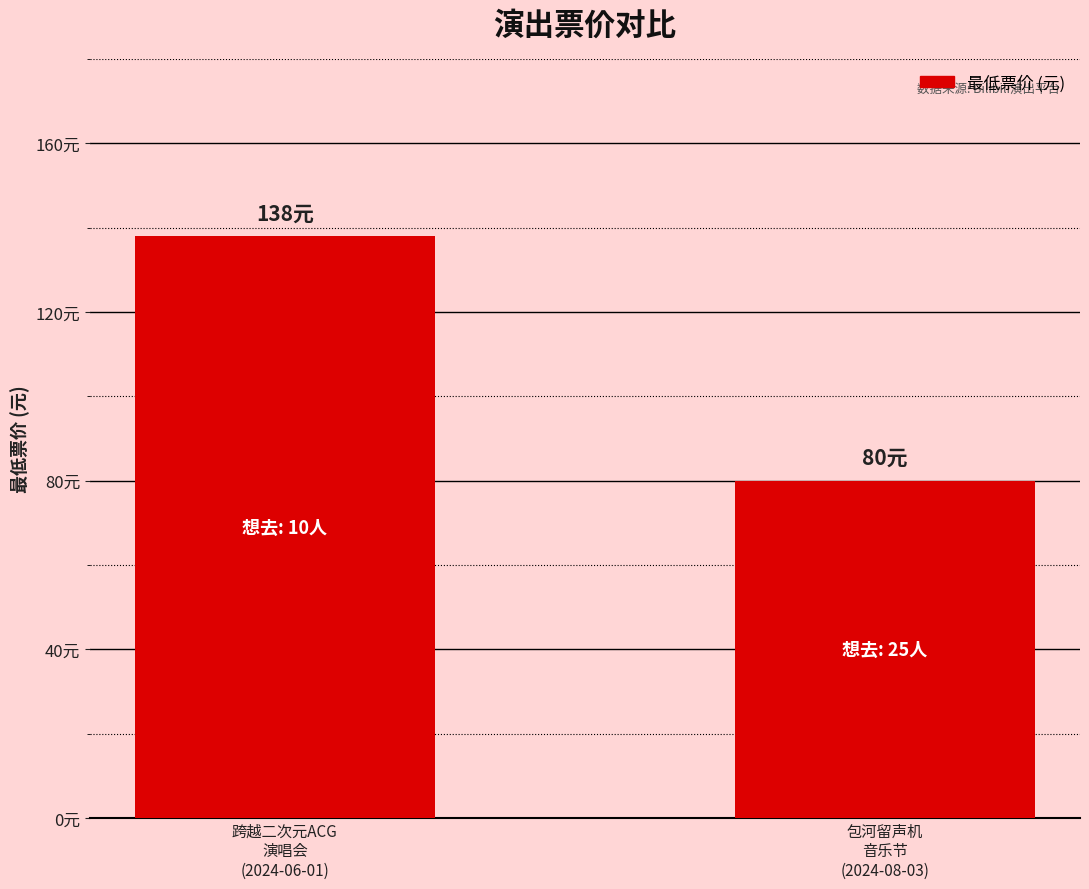

At which category does the chart reach its peak across all series?

跨越二次元ACG
演唱会
(2024-06-01)